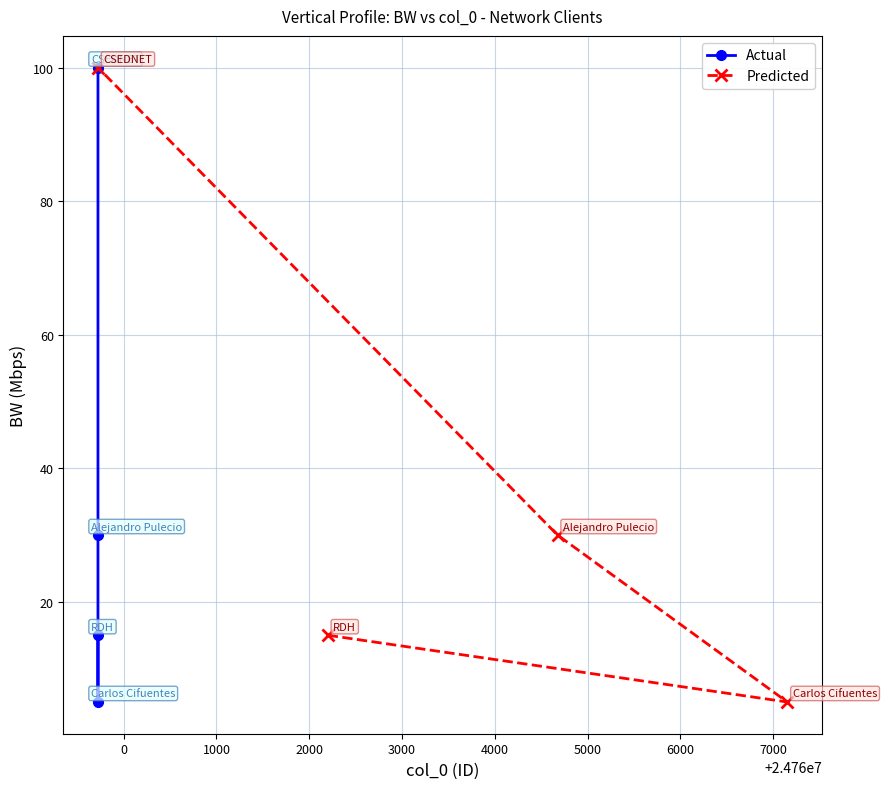

What is the maximum value for Actual?

100